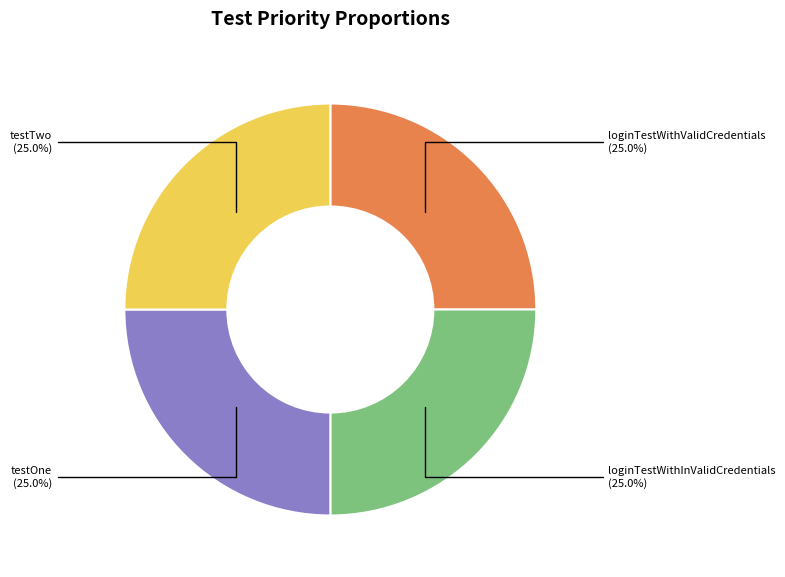

Is there a majority slice in this chart?

No